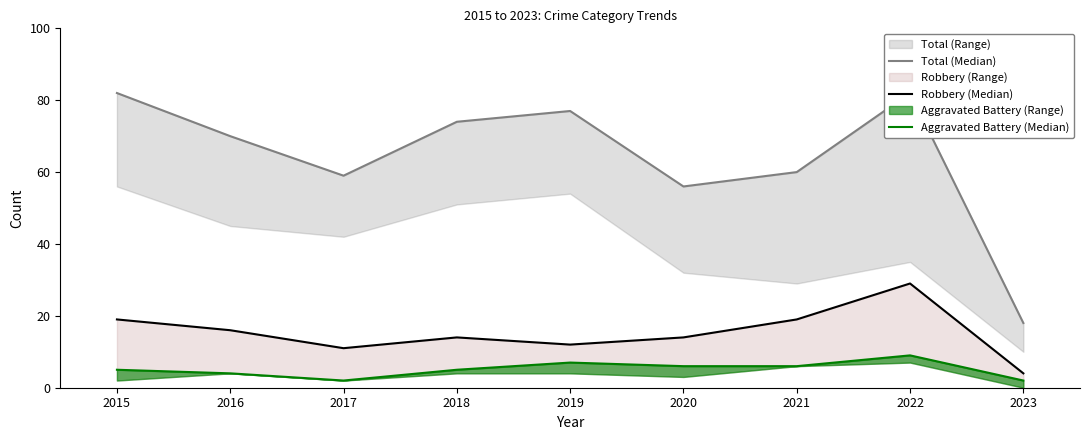

List the series in order of their peak value, lowest first.

Aggravated Battery (Median), Robbery (Median), Total (Median)